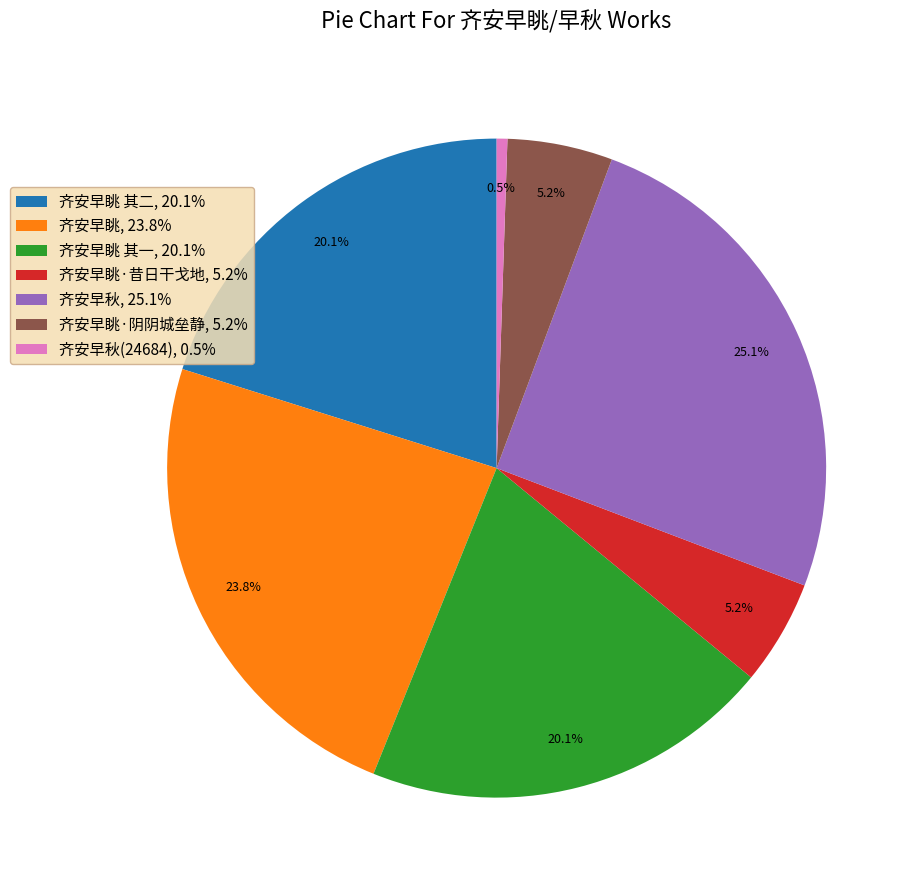

Count the number of slices in the pie.

7